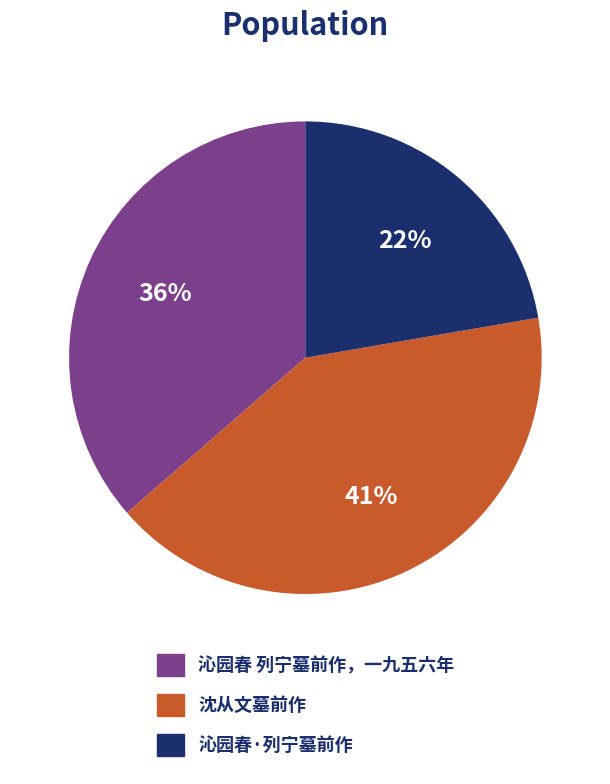

How many slices are in this pie chart?

3